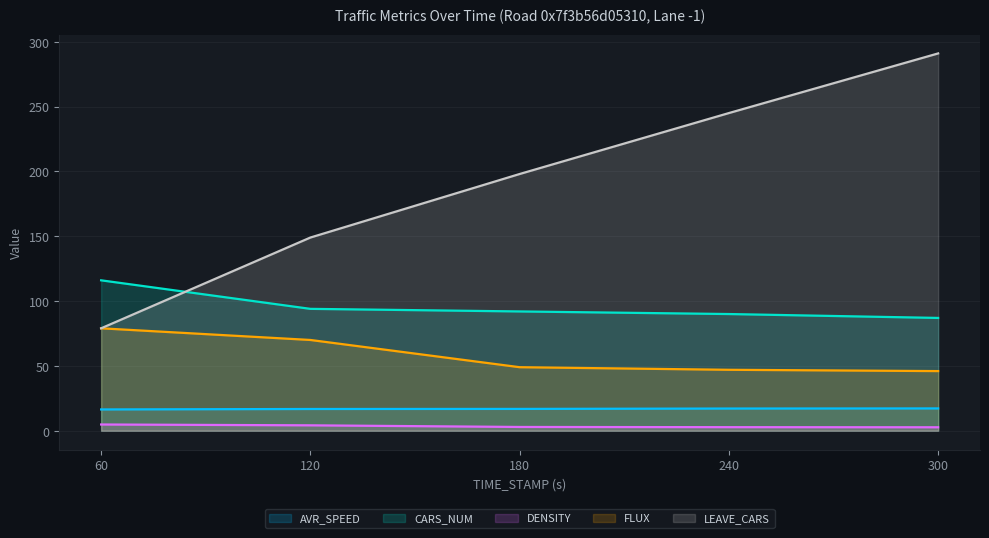

At which category is the sum across all series the highest?

300